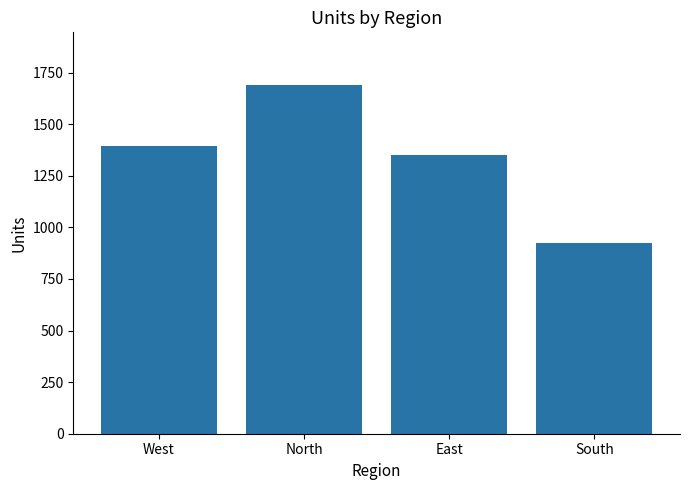

What is the greatest value displayed?

1691